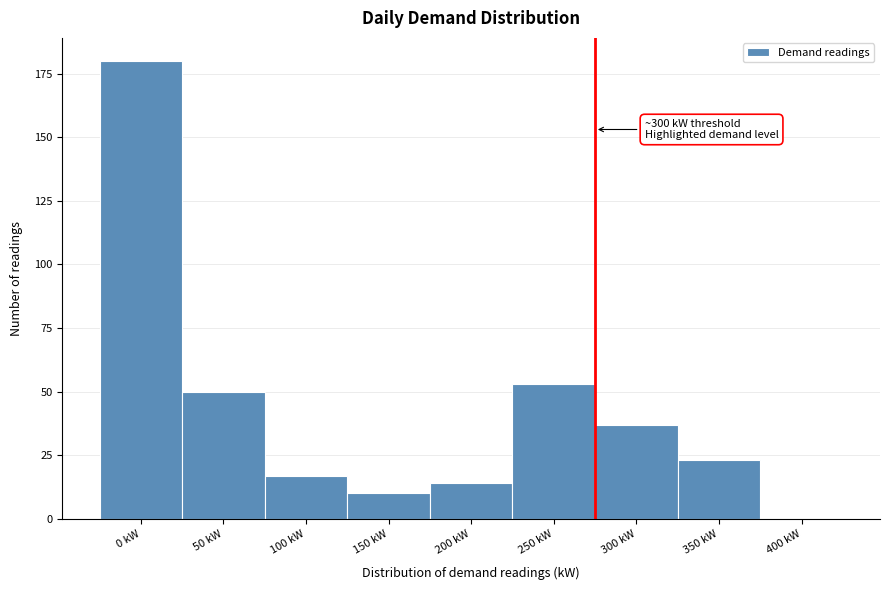

Reading right to left, extract all data points from this chart.

400 kW=0	350 kW=23	300 kW=37	250 kW=53	200 kW=14	150 kW=10	100 kW=17	50 kW=50	0 kW=180